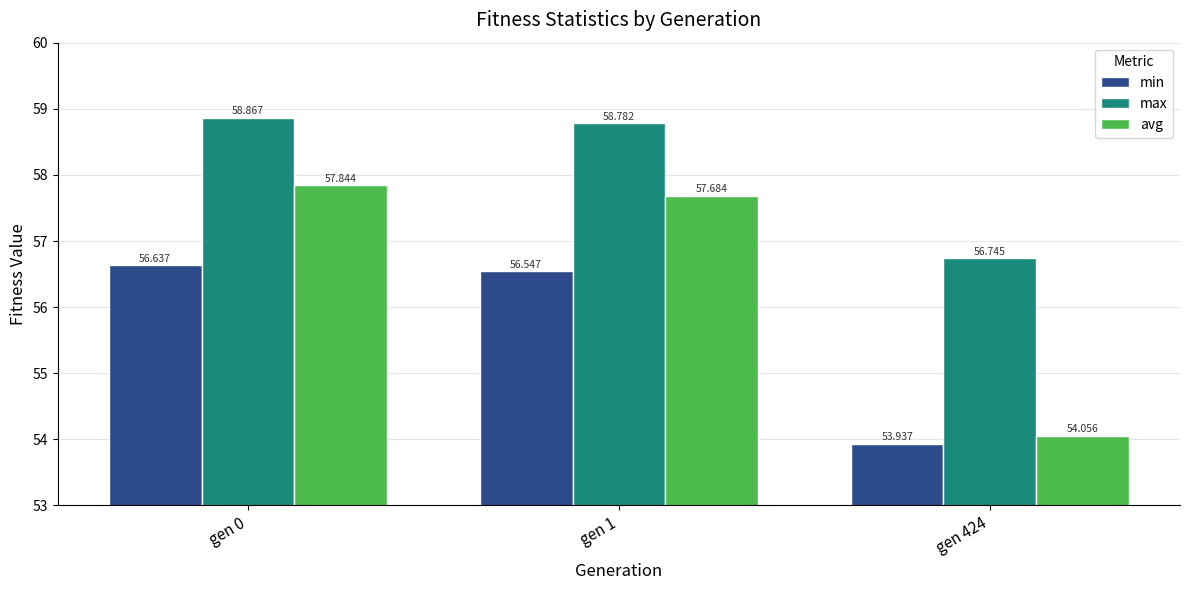

How many groups of bars are there?

3